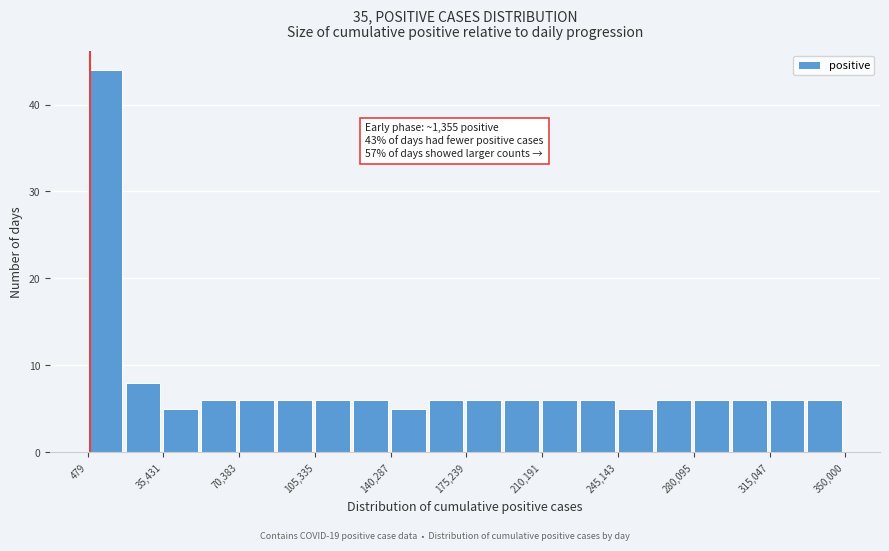

Read against the x-axis, roughly where is the centre of the tallest bar?

10000